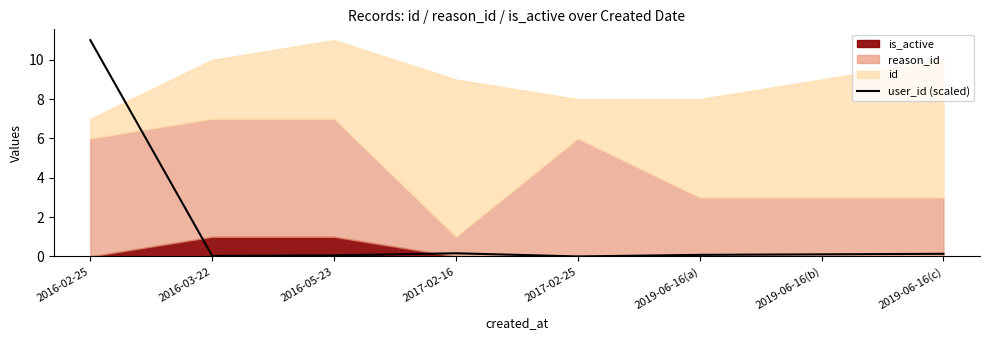

What is the difference between the maximum and second lowest values?

11.0